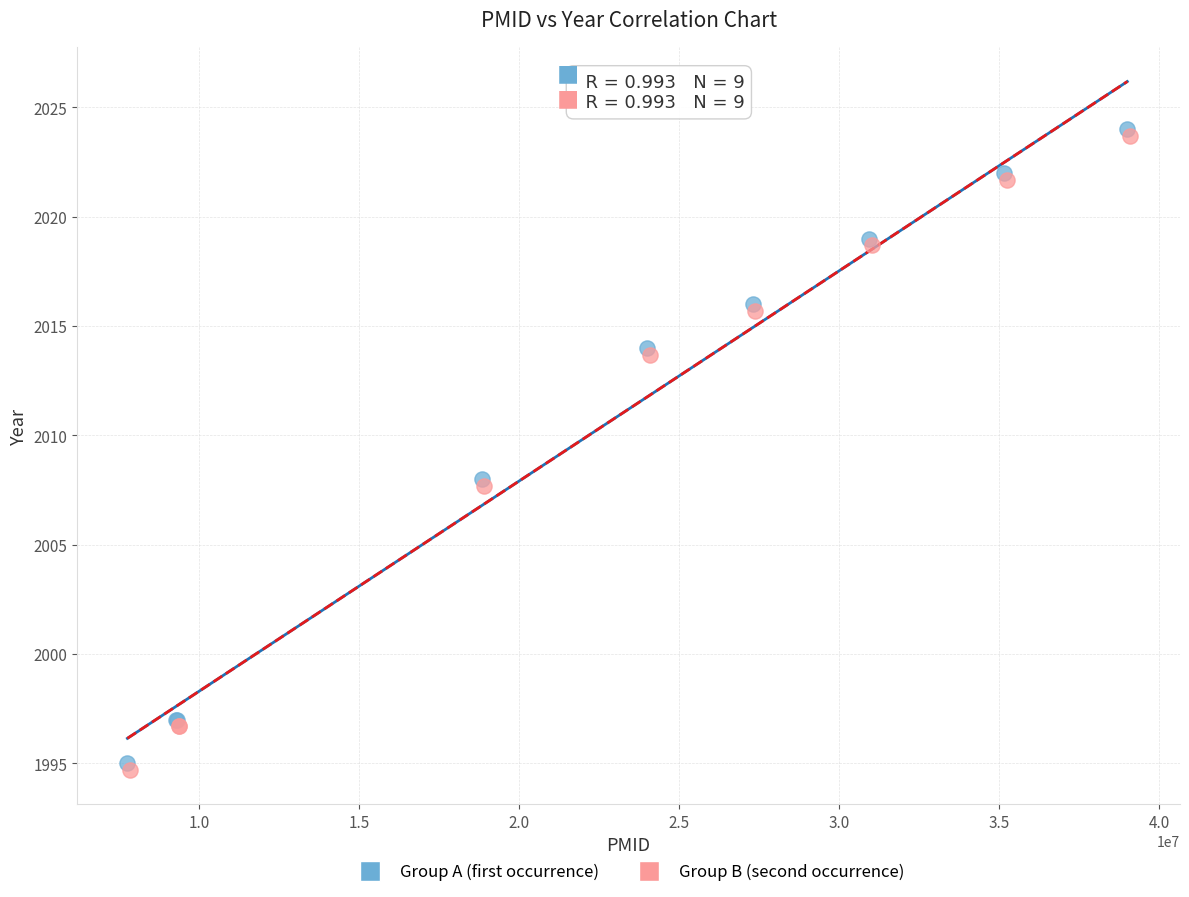

Which series reaches the minimum Y coordinate?

Group B (second occurrence)